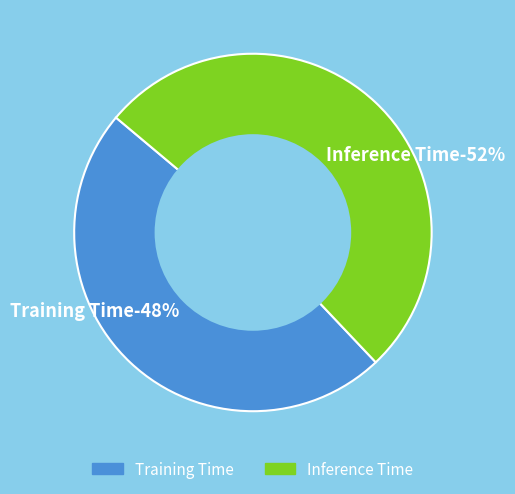

Is it true that Inference Time is 52% of the pie?

True